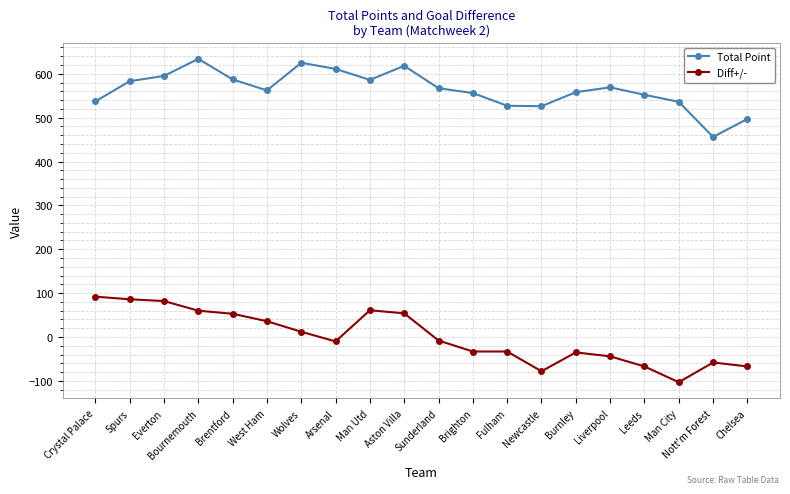

True or false: Total Point and Diff+/- cross at least once.

False